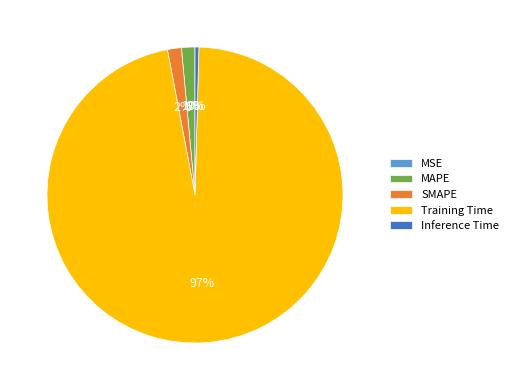

To the nearest percent, what percentage of the pie is SMAPE?

2%